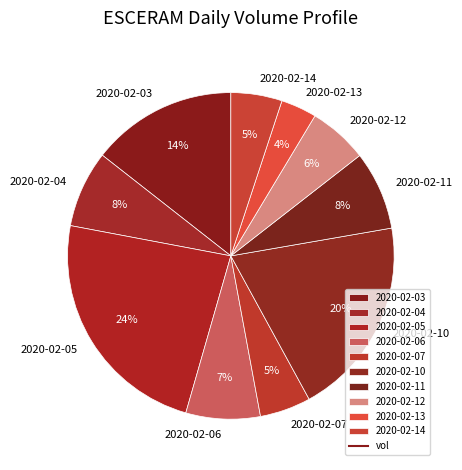

To the nearest percent, what portion does 2020-02-14 represent?

5%